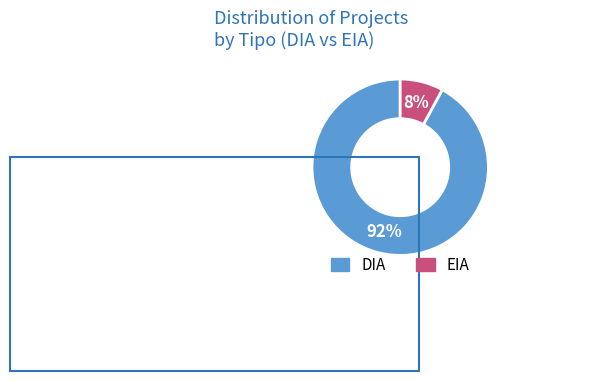

To the nearest percent, what is the average slice percentage?

50%